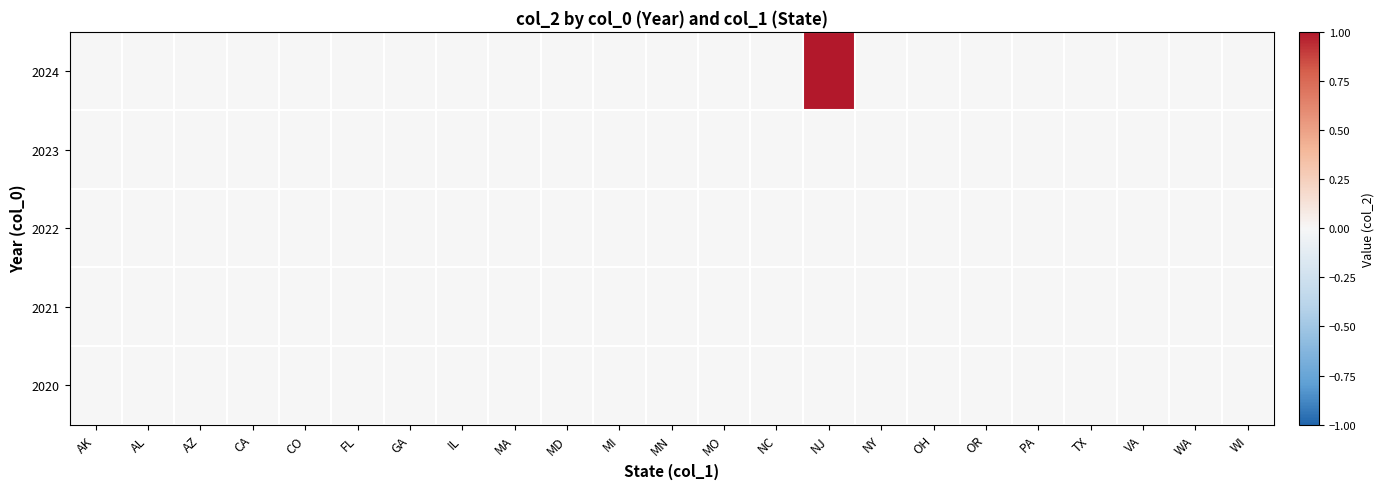

At which category is the sum across all series the highest?

NJ